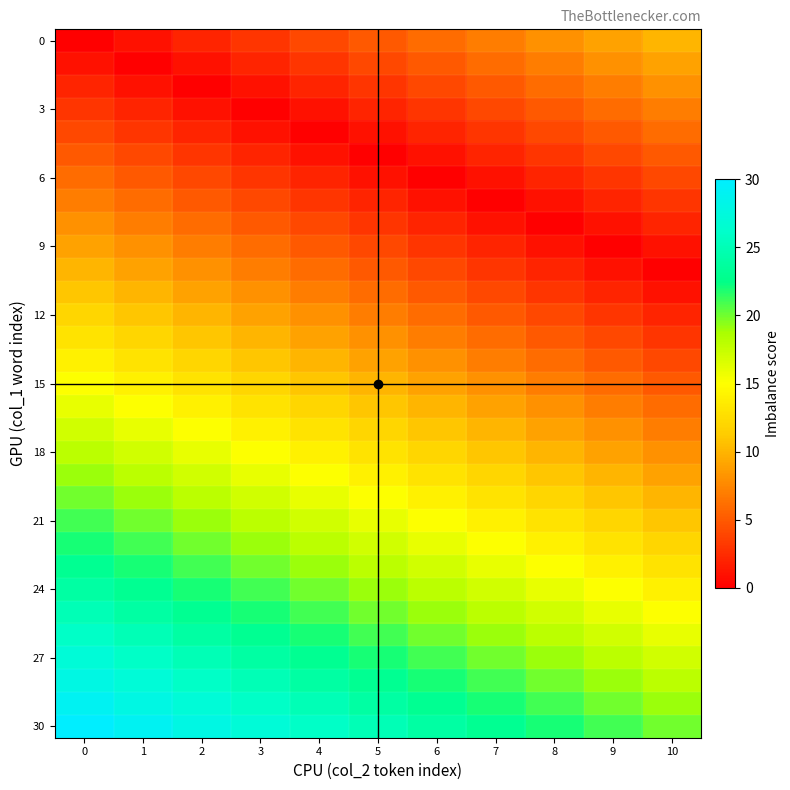

Reading left to right, what are all the values shown in this chart?

row_0: 0=0	1=1	2=2	3=3	4=4	5=5	6=6	7=7	8=8	9=9	10=10
row_1: 0=1	1=0	2=1	3=2	4=3	5=4	6=5	7=6	8=7	9=8	10=9
row_2: 0=2	1=1	2=0	3=1	4=2	5=3	6=4	7=5	8=6	9=7	10=8
row_3: 0=3	1=2	2=1	3=0	4=1	5=2	6=3	7=4	8=5	9=6	10=7
row_4: 0=4	1=3	2=2	3=1	4=0	5=1	6=2	7=3	8=4	9=5	10=6
row_5: 0=5	1=4	2=3	3=2	4=1	5=0	6=1	7=2	8=3	9=4	10=5
row_6: 0=6	1=5	2=4	3=3	4=2	5=1	6=0	7=1	8=2	9=3	10=4
row_7: 0=7	1=6	2=5	3=4	4=3	5=2	6=1	7=0	8=1	9=2	10=3
row_8: 0=8	1=7	2=6	3=5	4=4	5=3	6=2	7=1	8=0	9=1	10=2
row_9: 0=9	1=8	2=7	3=6	4=5	5=4	6=3	7=2	8=1	9=0	10=1
row_10: 0=10	1=9	2=8	3=7	4=6	5=5	6=4	7=3	8=2	9=1	10=0
row_11: 0=11	1=10	2=9	3=8	4=7	5=6	6=5	7=4	8=3	9=2	10=1
row_12: 0=12	1=11	2=10	3=9	4=8	5=7	6=6	7=5	8=4	9=3	10=2
row_13: 0=13	1=12	2=11	3=10	4=9	5=8	6=7	7=6	8=5	9=4	10=3
row_14: 0=14	1=13	2=12	3=11	4=10	5=9	6=8	7=7	8=6	9=5	10=4
row_15: 0=15	1=14	2=13	3=12	4=11	5=10	6=9	7=8	8=7	9=6	10=5
row_16: 0=16	1=15	2=14	3=13	4=12	5=11	6=10	7=9	8=8	9=7	10=6
row_17: 0=17	1=16	2=15	3=14	4=13	5=12	6=11	7=10	8=9	9=8	10=7
row_18: 0=18	1=17	2=16	3=15	4=14	5=13	6=12	7=11	8=10	9=9	10=8
row_19: 0=19	1=18	2=17	3=16	4=15	5=14	6=13	7=12	8=11	9=10	10=9
row_20: 0=20	1=19	2=18	3=17	4=16	5=15	6=14	7=13	8=12	9=11	10=10
row_21: 0=21	1=20	2=19	3=18	4=17	5=16	6=15	7=14	8=13	9=12	10=11
row_22: 0=22	1=21	2=20	3=19	4=18	5=17	6=16	7=15	8=14	9=13	10=12
row_23: 0=23	1=22	2=21	3=20	4=19	5=18	6=17	7=16	8=15	9=14	10=13
row_24: 0=24	1=23	2=22	3=21	4=20	5=19	6=18	7=17	8=16	9=15	10=14
row_25: 0=25	1=24	2=23	3=22	4=21	5=20	6=19	7=18	8=17	9=16	10=15
row_26: 0=26	1=25	2=24	3=23	4=22	5=21	6=20	7=19	8=18	9=17	10=16
row_27: 0=27	1=26	2=25	3=24	4=23	5=22	6=21	7=20	8=19	9=18	10=17
row_28: 0=28	1=27	2=26	3=25	4=24	5=23	6=22	7=21	8=20	9=19	10=18
row_29: 0=29	1=28	2=27	3=26	4=25	5=24	6=23	7=22	8=21	9=20	10=19
row_30: 0=30	1=29	2=28	3=27	4=26	5=25	6=24	7=23	8=22	9=21	10=20